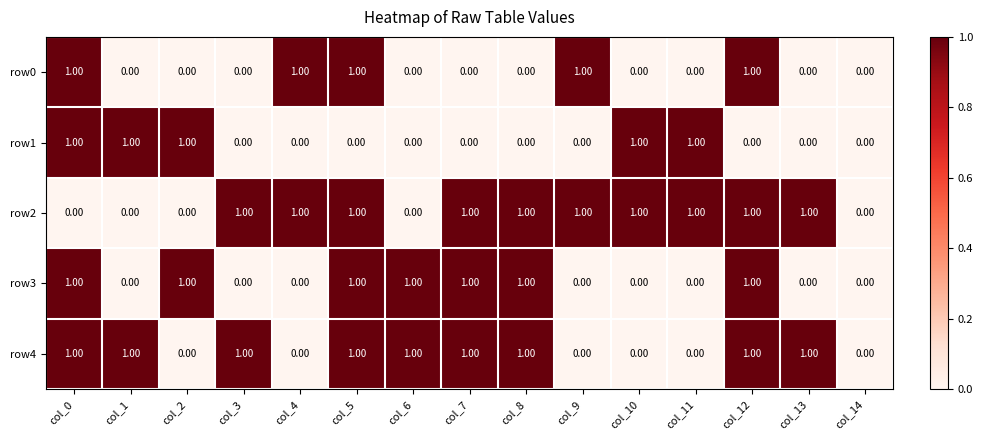

How many data points does each series have?

15